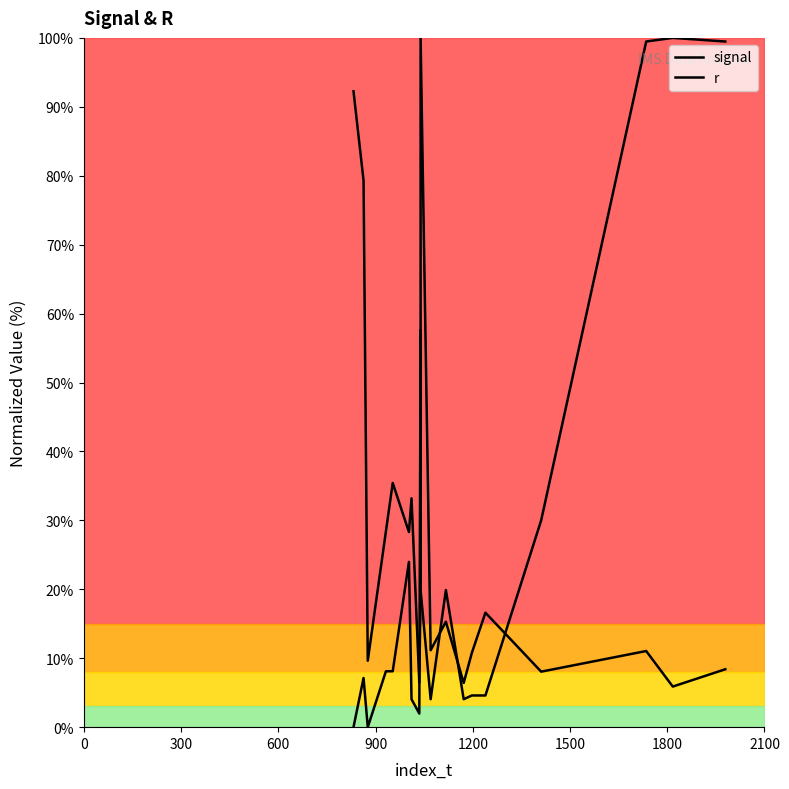

Where is the first local maximum for signal?

1200